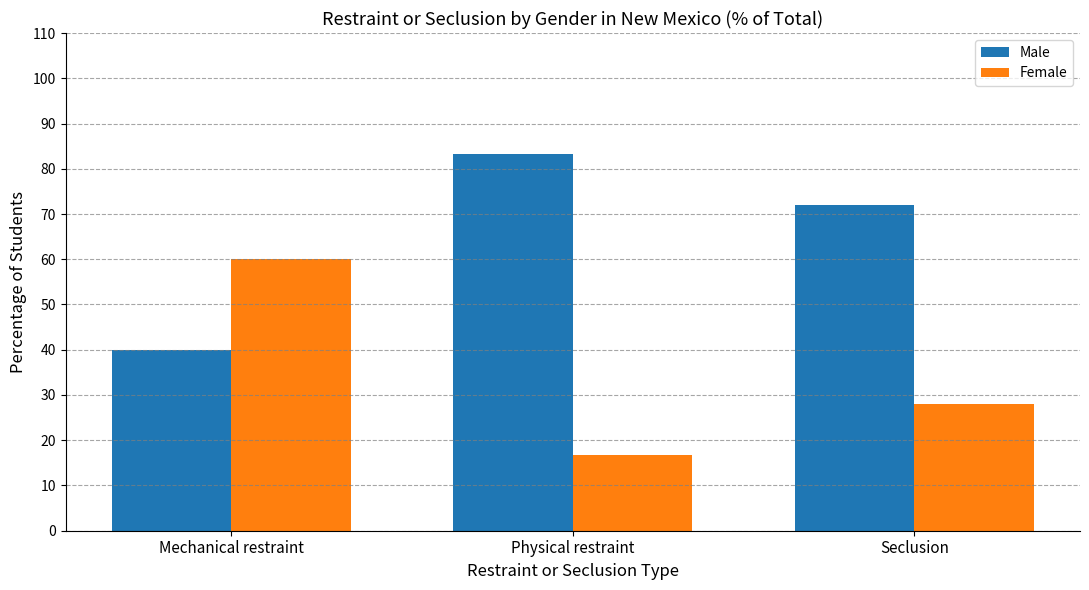

What is the average value of the Female series?

34.9